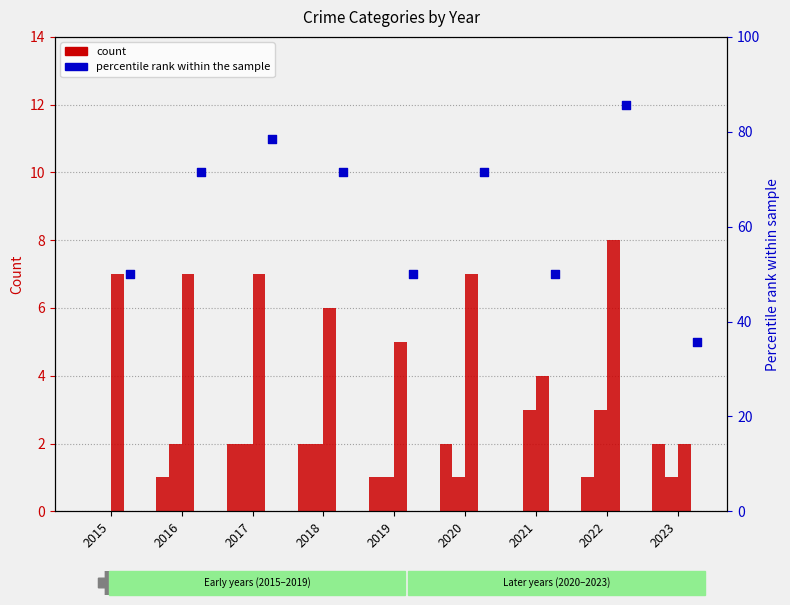

At which category is the sum across all series the highest?

2022